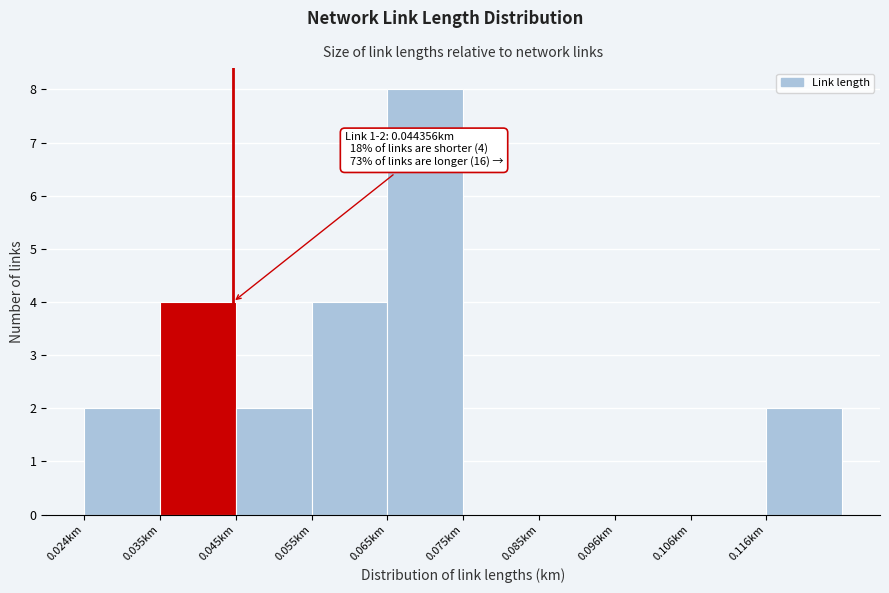

Over which range of the x-axis is the bar tallest?

0.066 to 0.076